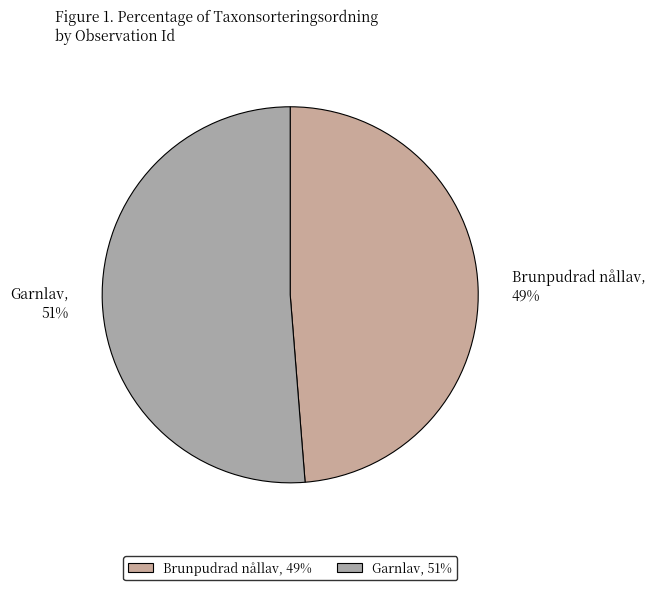

Is it true that Garnlav, 51% is 51% of the pie?

True